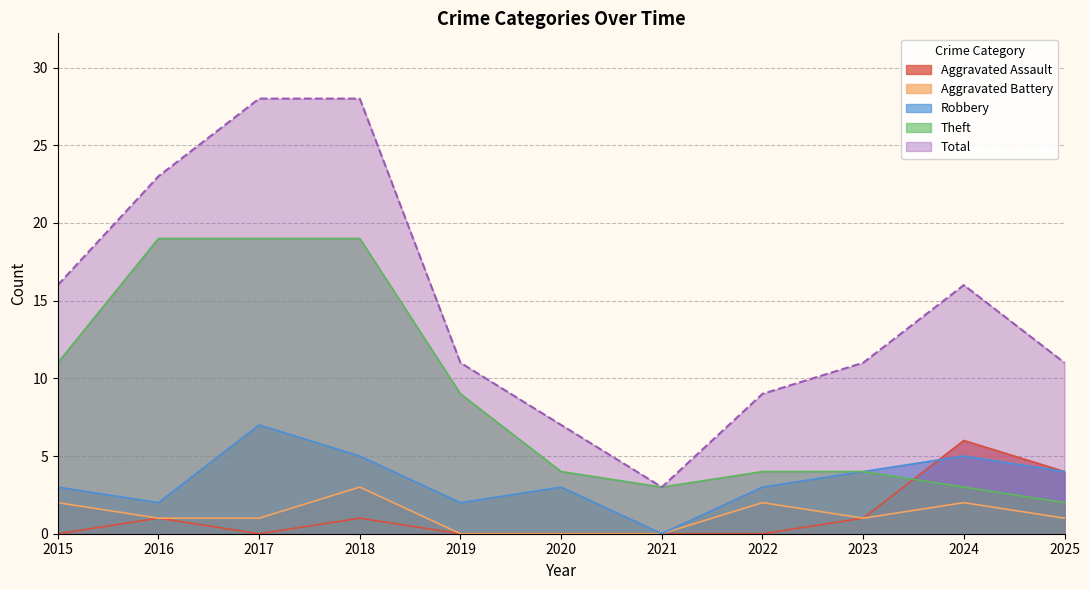

True or false: Aggravated Battery and Aggravated Assault cross at least once.

False